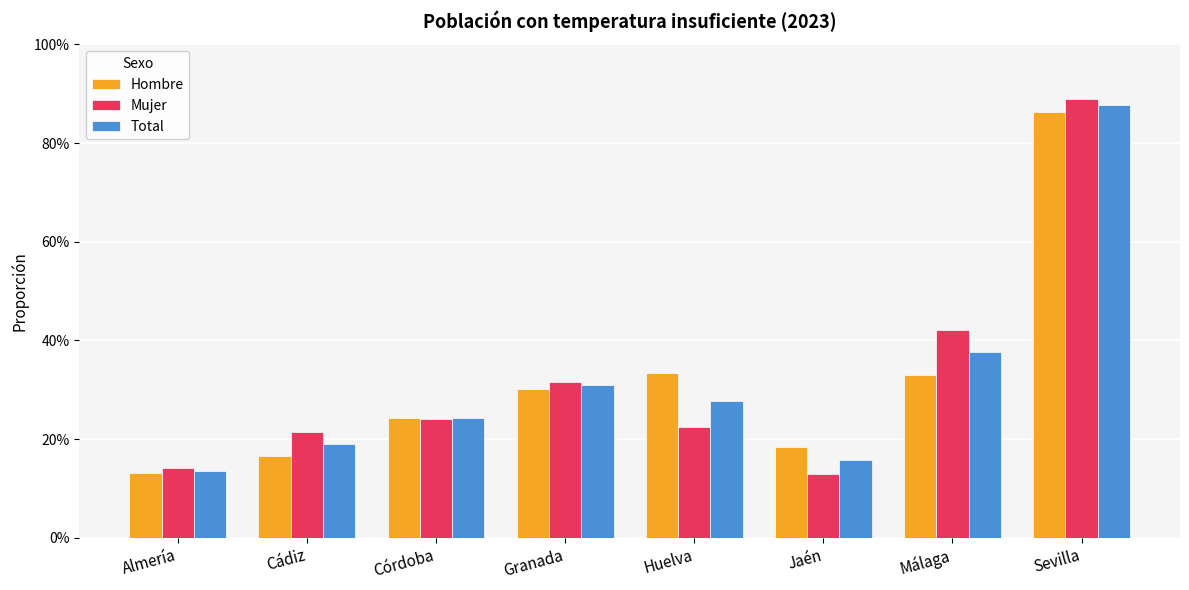

What value does the Total series have at Málaga?

0.4